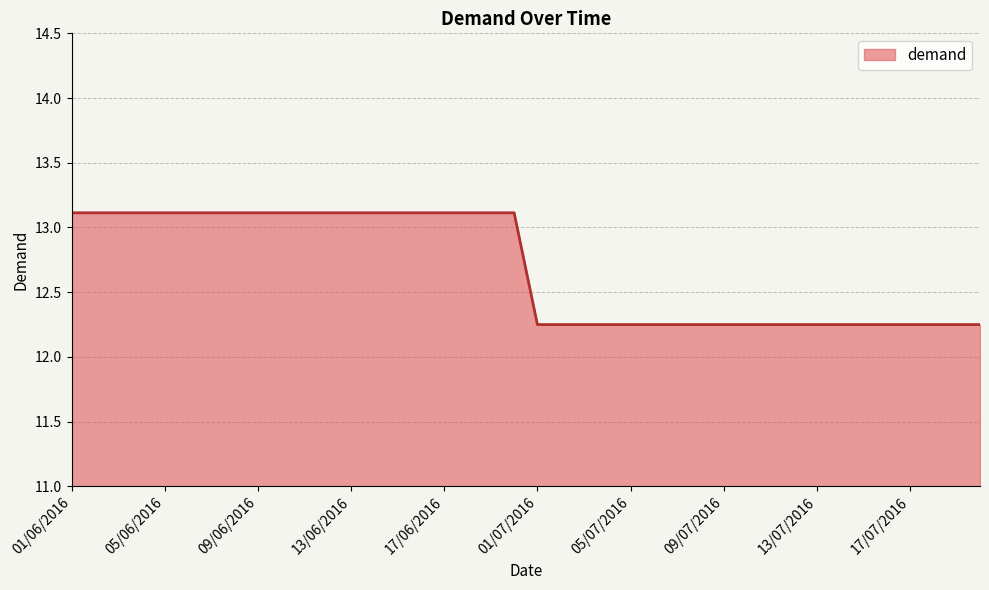

What is the difference between the maximum and minimum values?

0.9